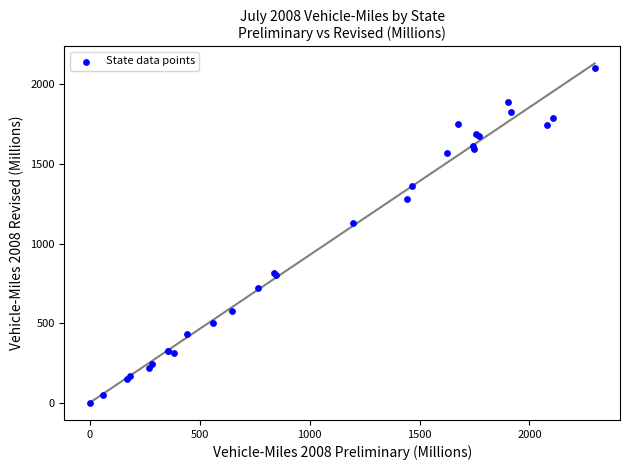

What Y value in the scatter plot is closest to 1052?

1129